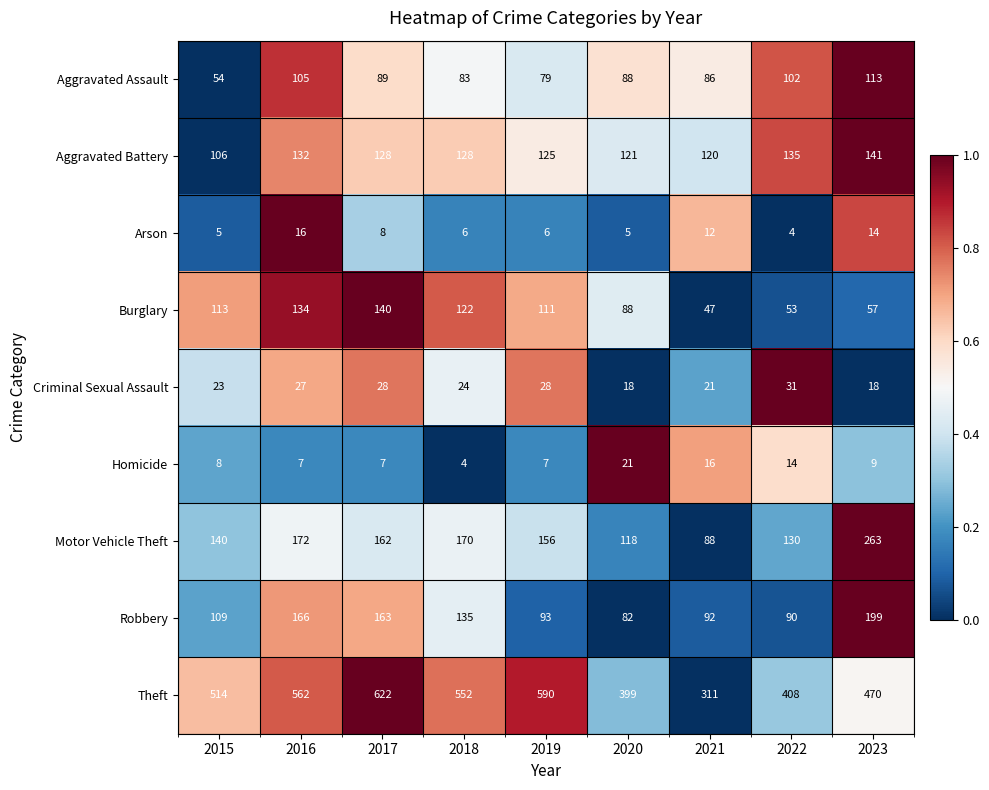

Which series has the largest total across all categories?

Theft